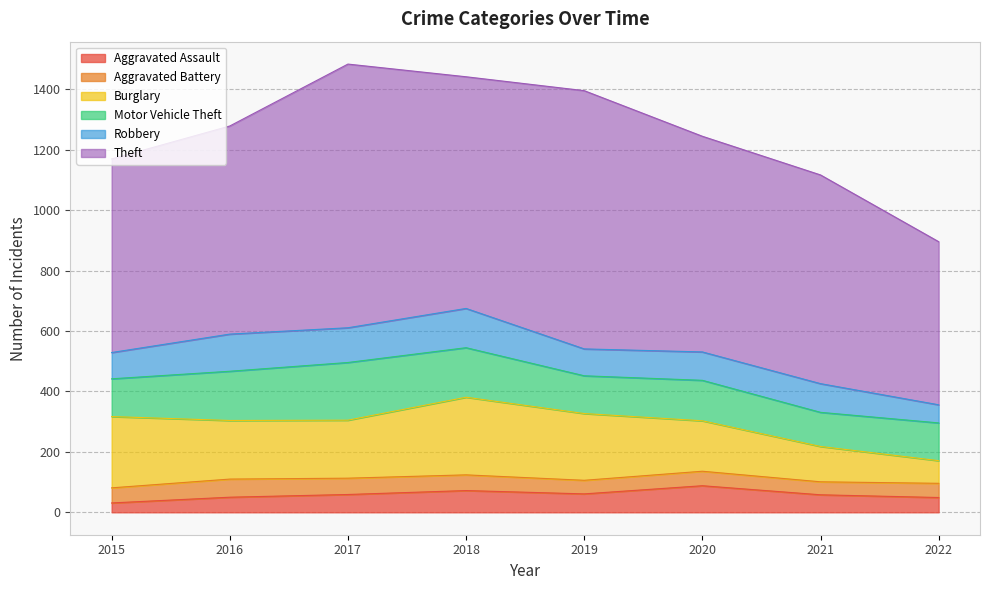

Is it true that Aggravated Assault equals 38 at 2021?

False